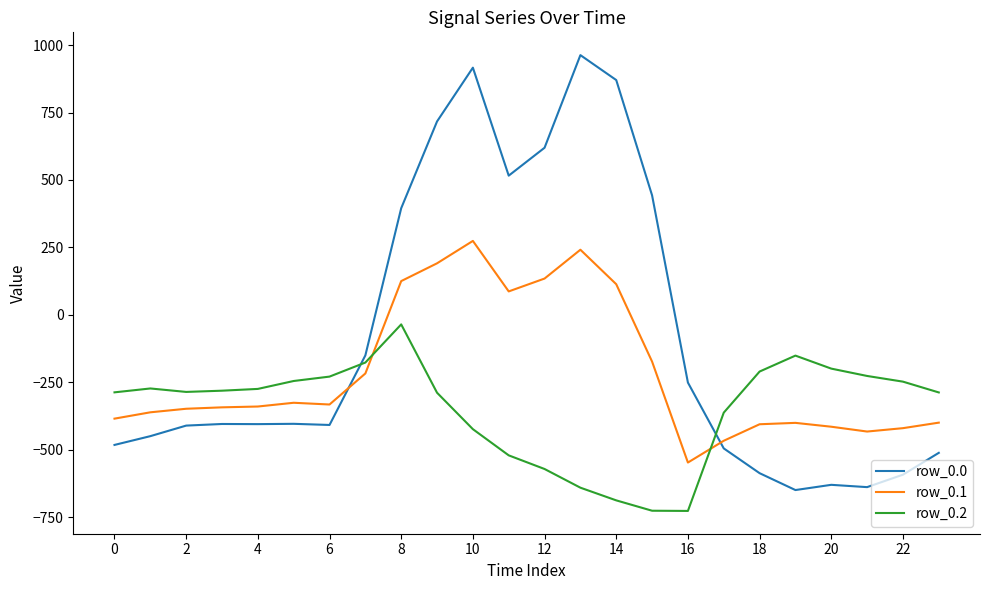

How many intersections are there between row_0.2 and row_0.1?

2